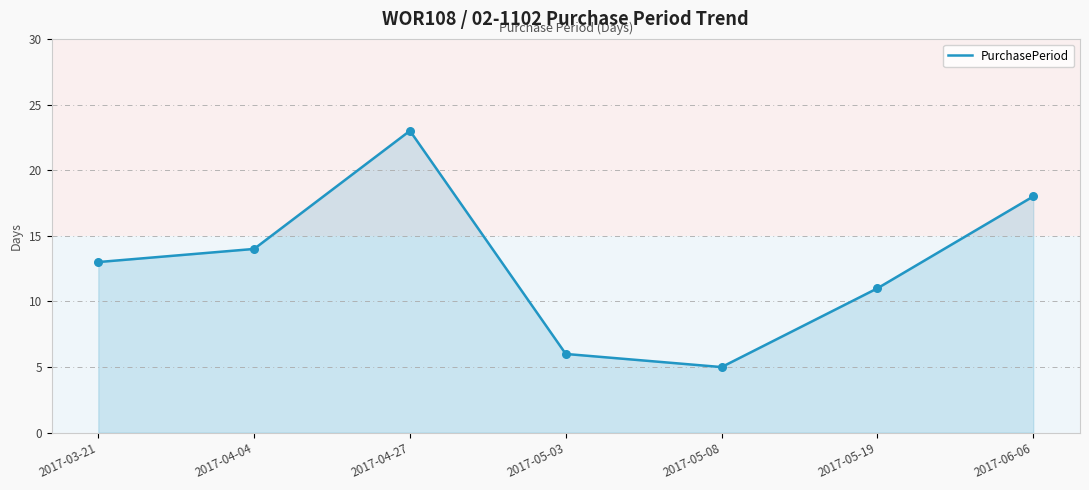

Between 2017-05-03 and 2017-04-27, which is larger?

2017-04-27